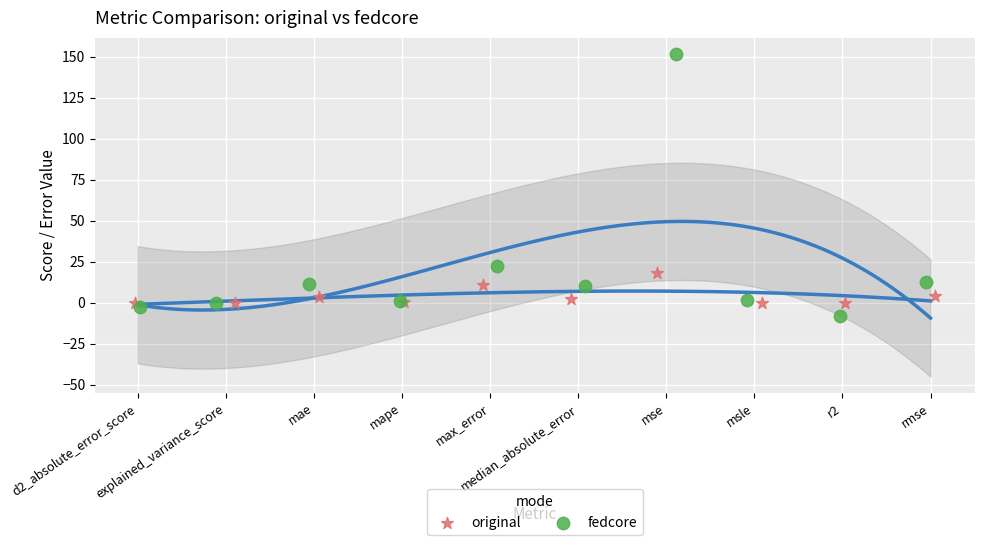

What are all the series names shown in the legend?

original, fedcore